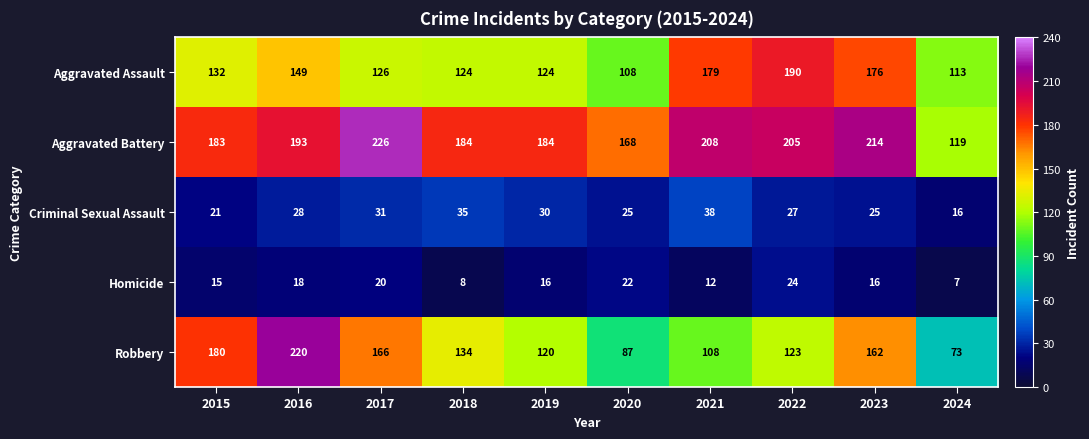

At 2024, list the series in order from largest to smallest.

Aggravated Battery, Aggravated Assault, Robbery, Criminal Sexual Assault, Homicide